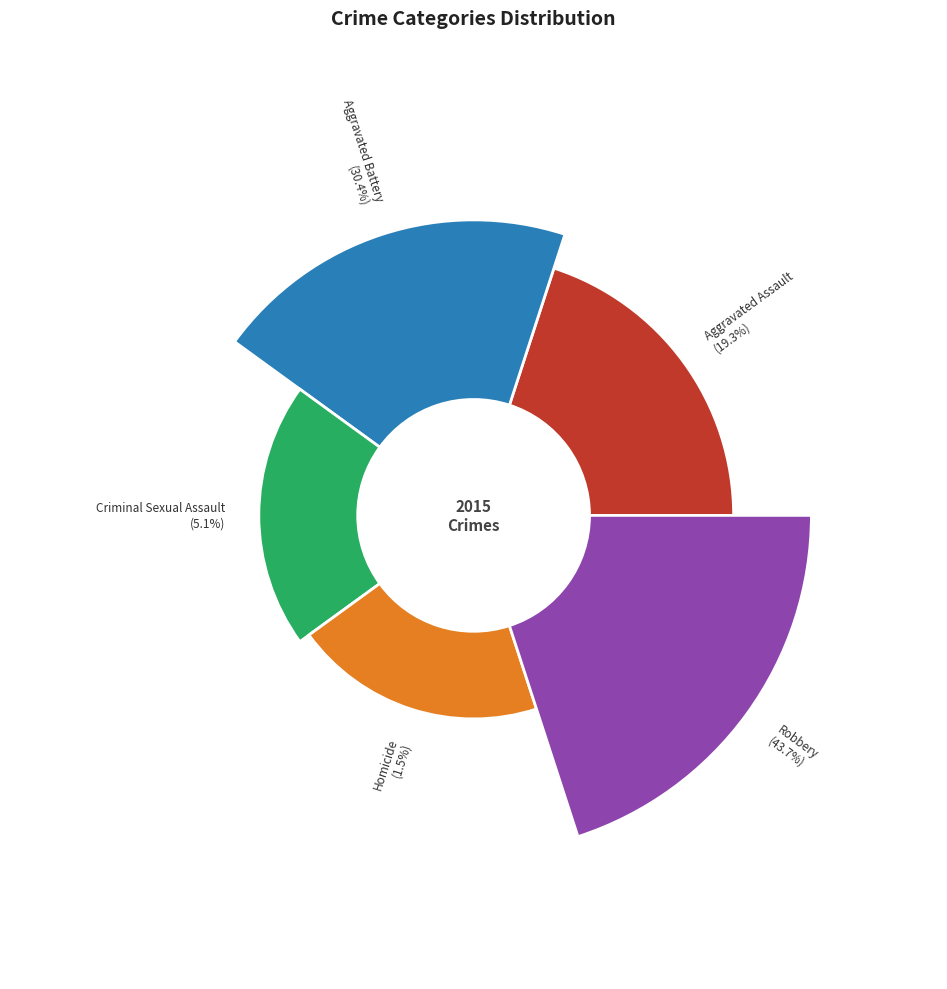

Is there a majority slice in this chart?

No